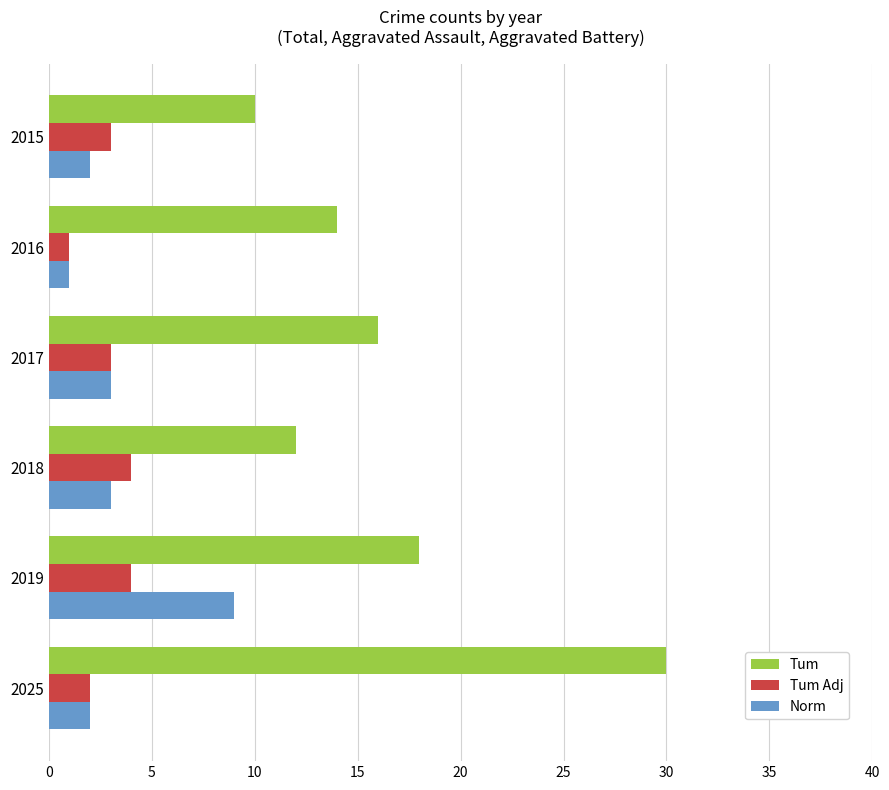

At how many categories does at least one series exceed 19?

1